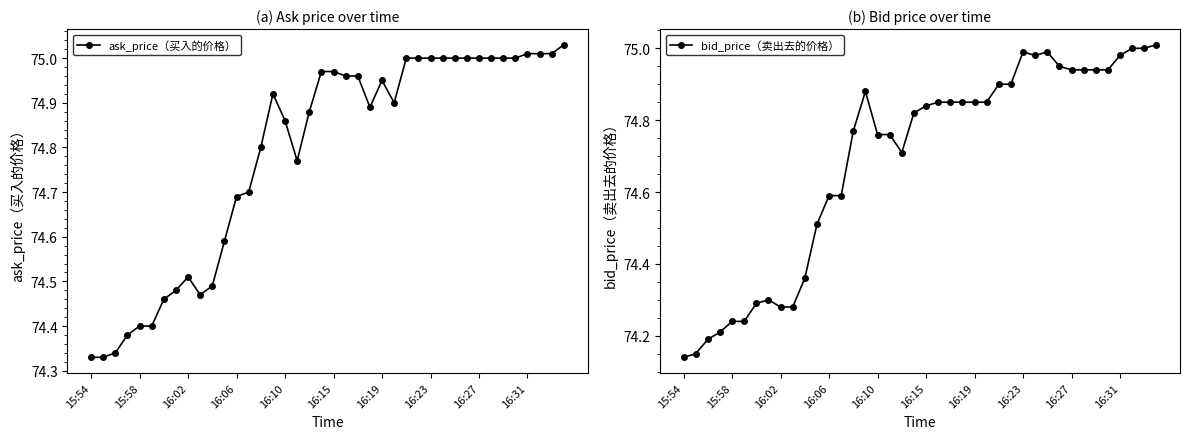

Count the number of data series in this chart.

2